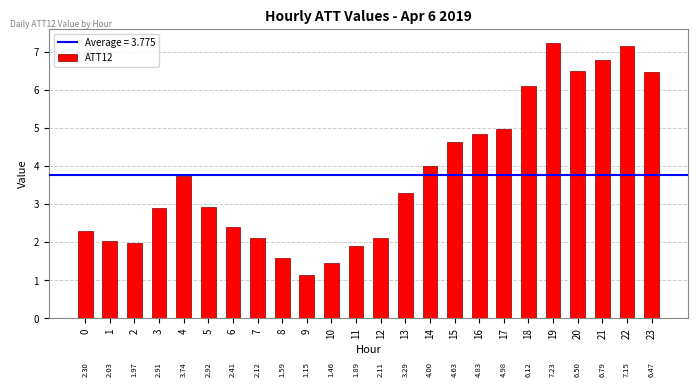

What is the difference between the maximum and second lowest values?

5.8